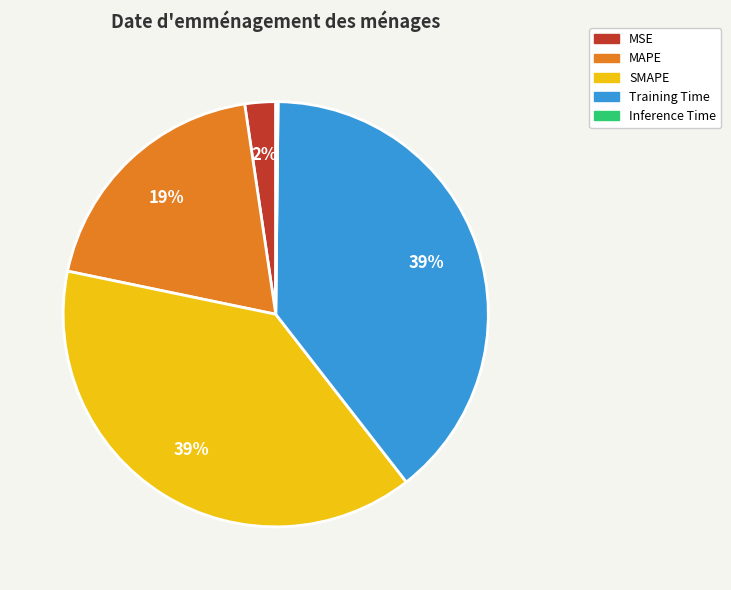

Is there a majority slice in this chart?

No